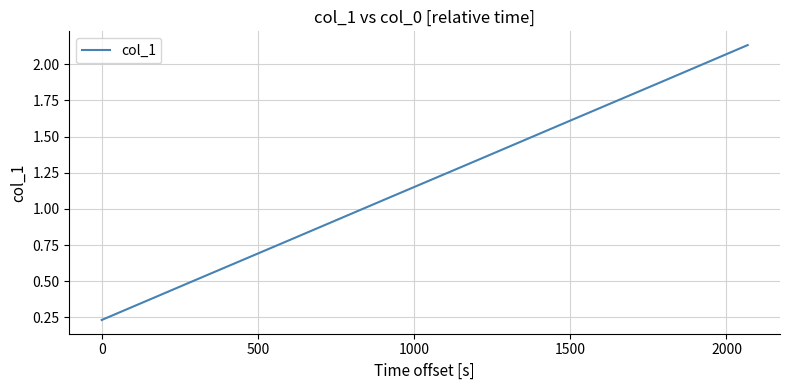

Does the chart have visible grid lines?

Yes